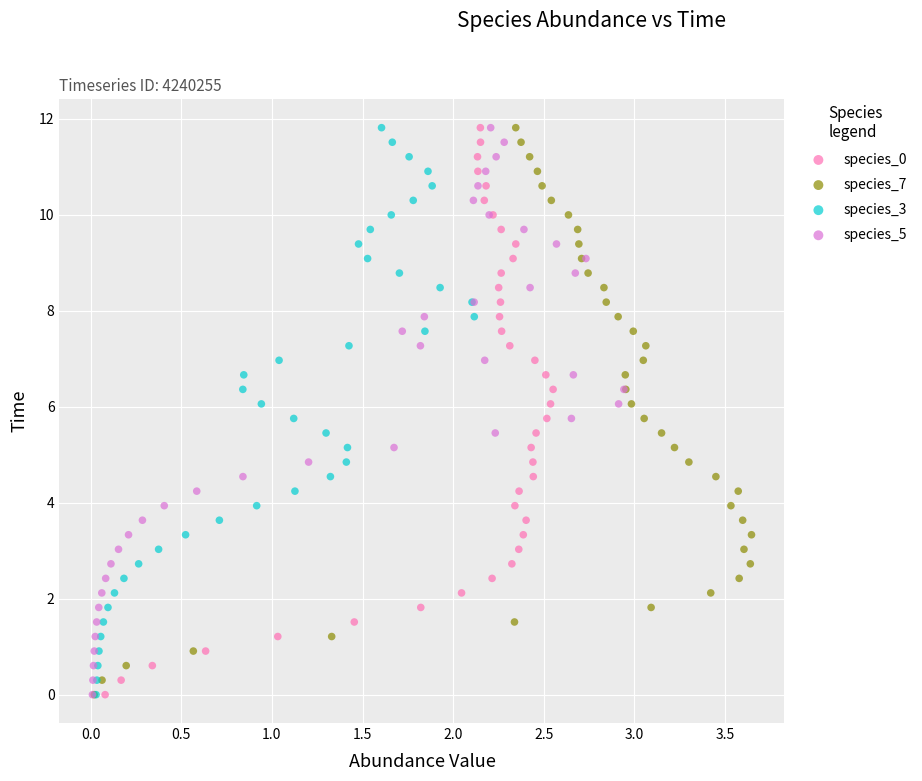

What are all the series names shown in the legend?

species_0, species_7, species_3, species_5